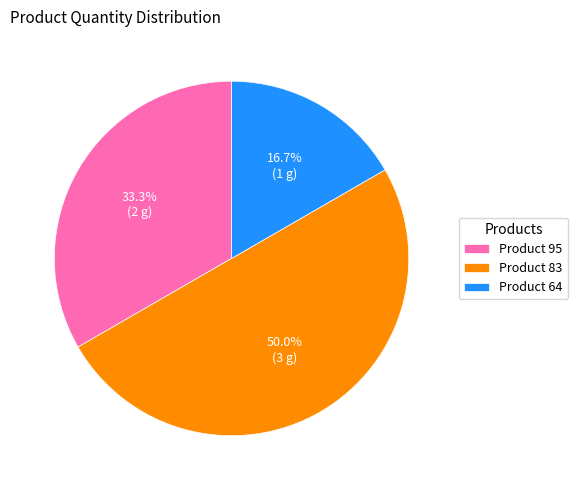

What percentage is the Product 64 slice, to the nearest percent?

17%